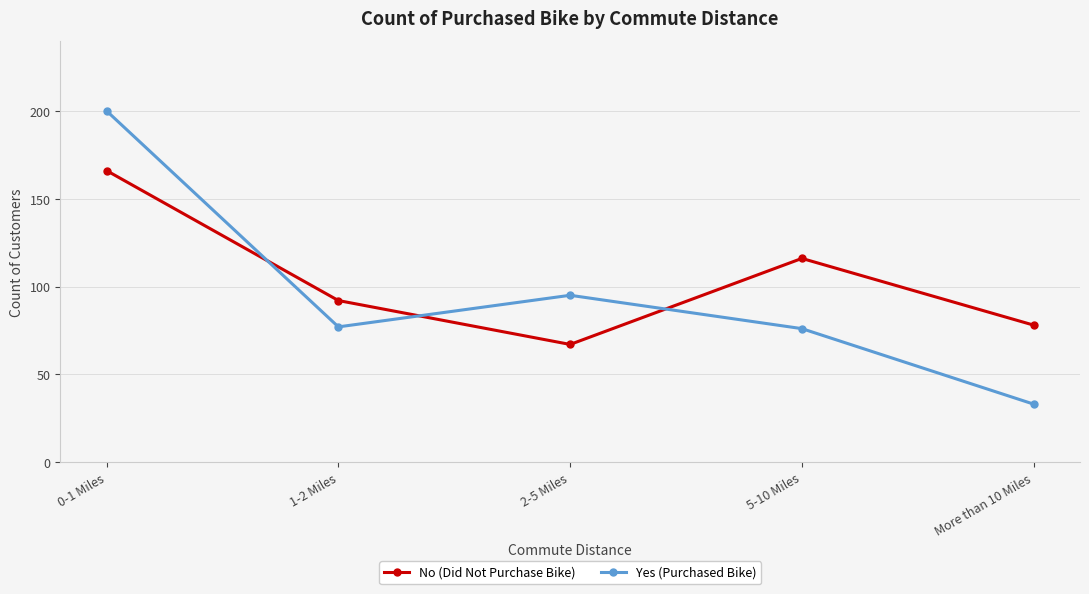

After their last crossing, which series has the higher values: Yes (Purchased Bike) or No (Did Not Purchase Bike)?

No (Did Not Purchase Bike)